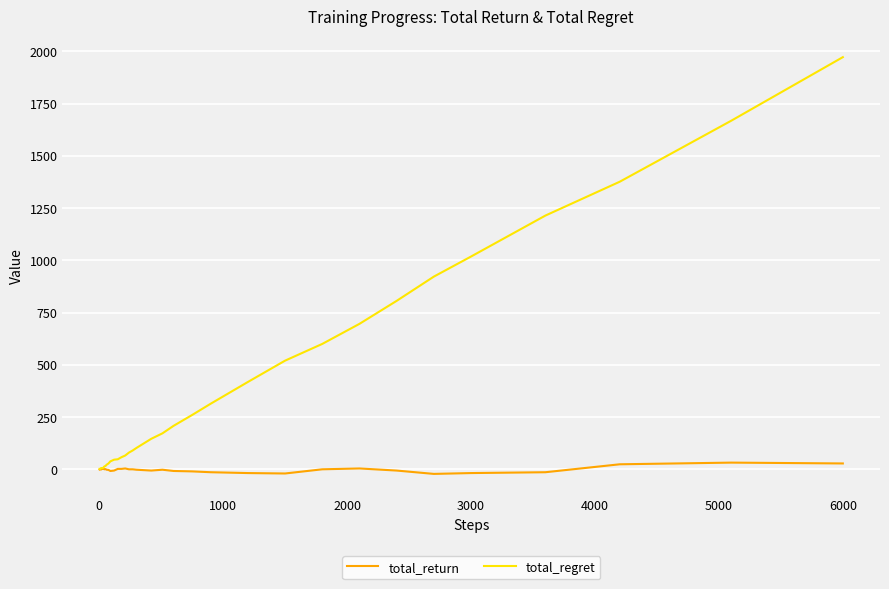

Does the chart display data point markers on the line(s)?

No